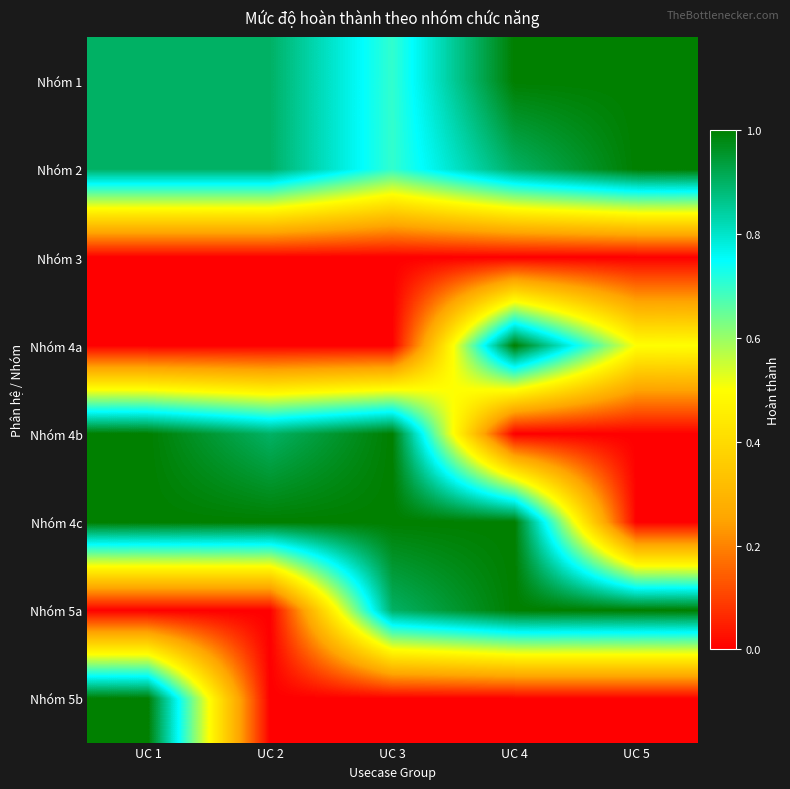

Between UC 1 and UC 3, which is larger?

UC 1